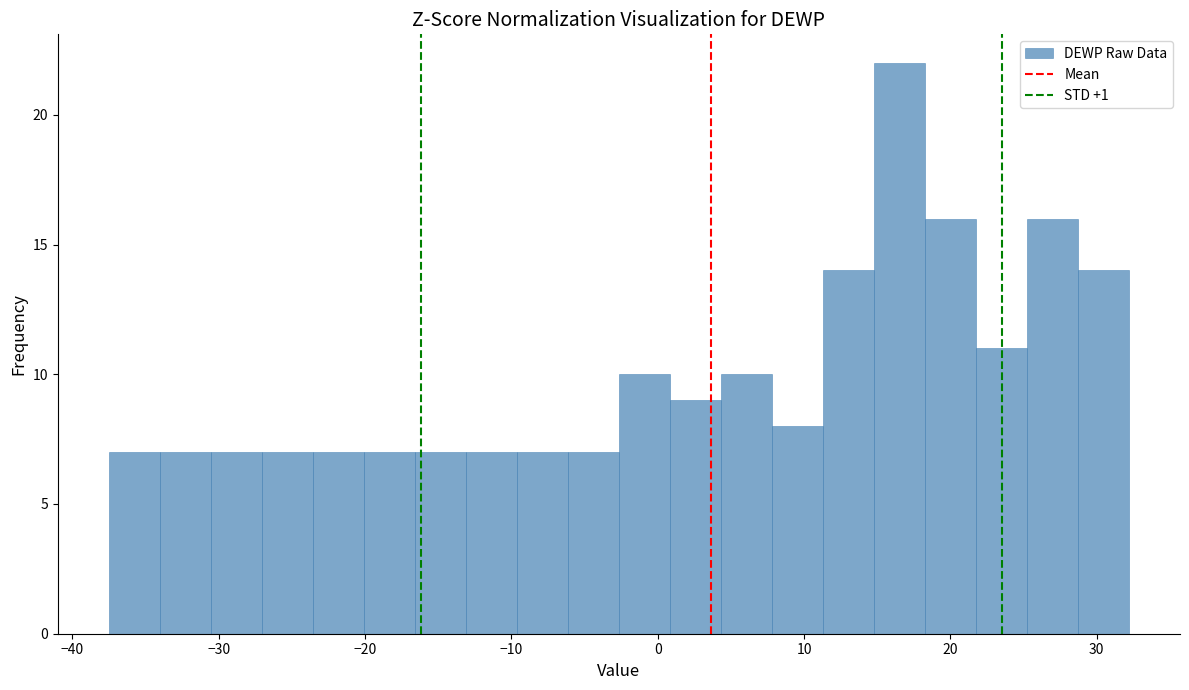

Around what value on the x-axis is the tallest bar? Give the approximate position of its centre, as read against the axis.

17